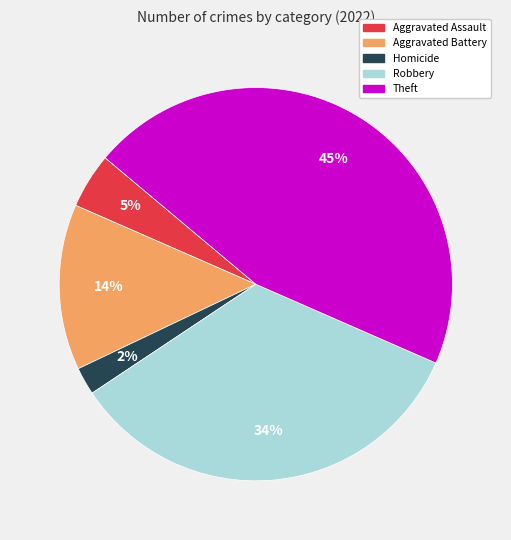

Which category has the smallest portion of the pie?

Homicide